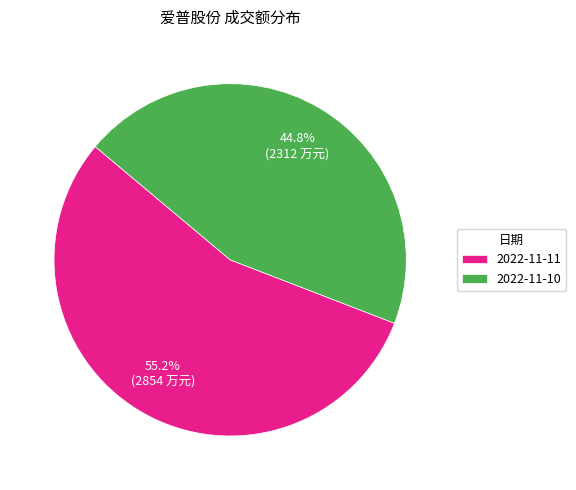

What percentage is the 2022-11-11 slice, to the nearest percent?

55%